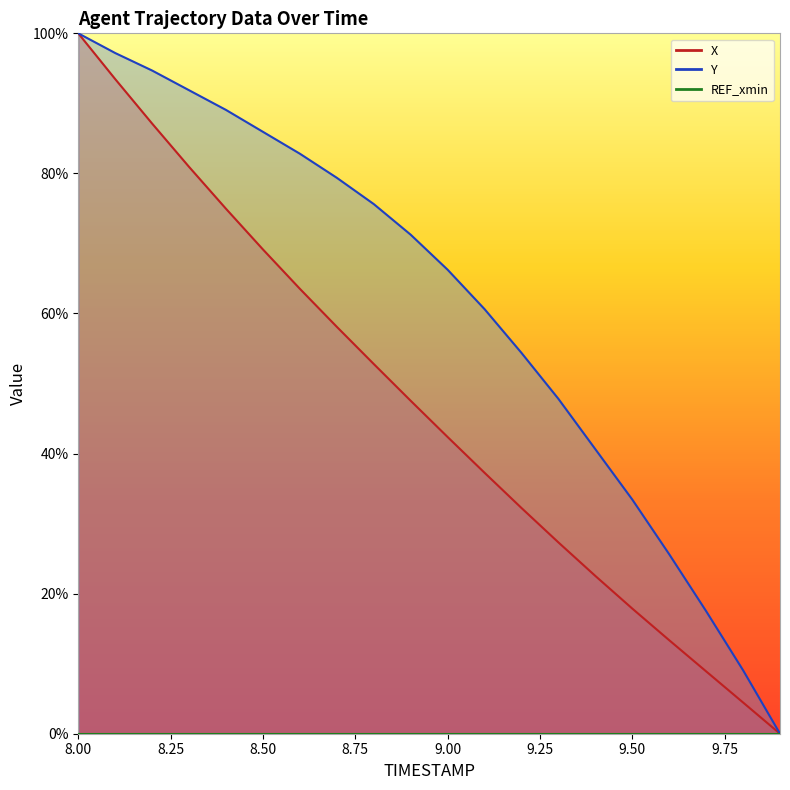

What is the difference between the X values at 9.3 and 9.2?

4.9